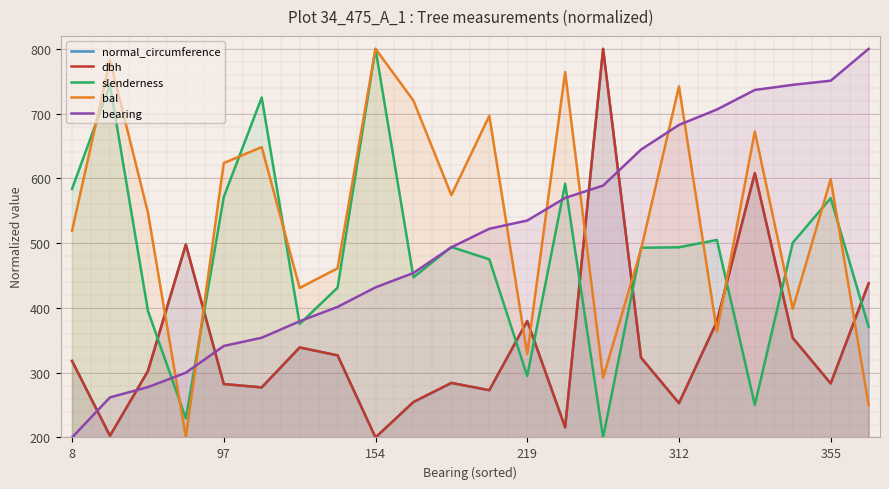

Where does the normal_circumference series first go above 318?

8